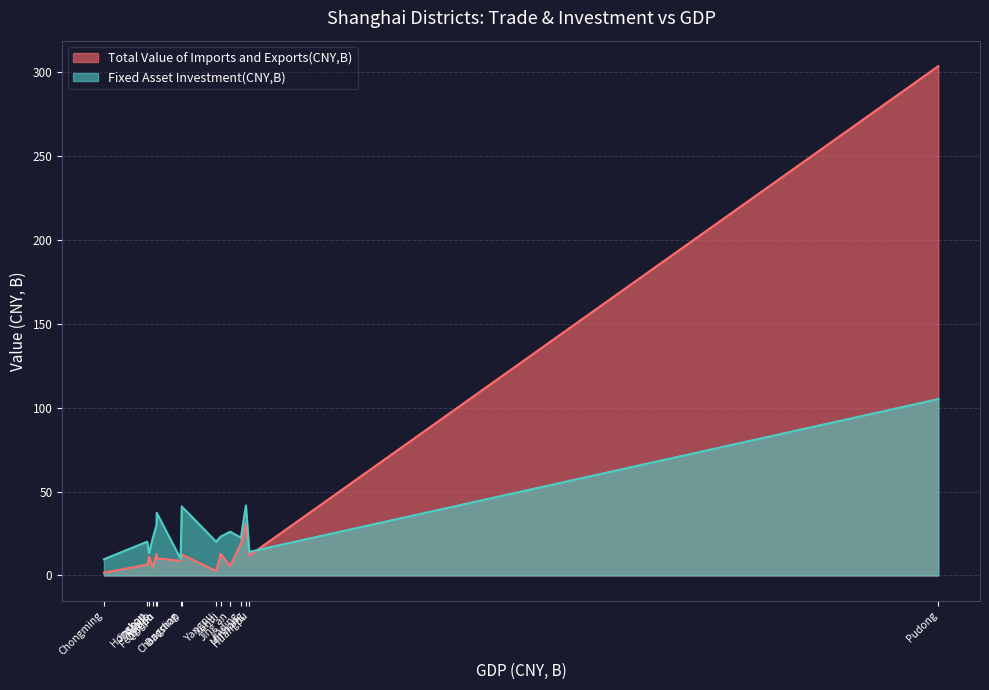

What is the label of the 10th point from the right?

Xuhui